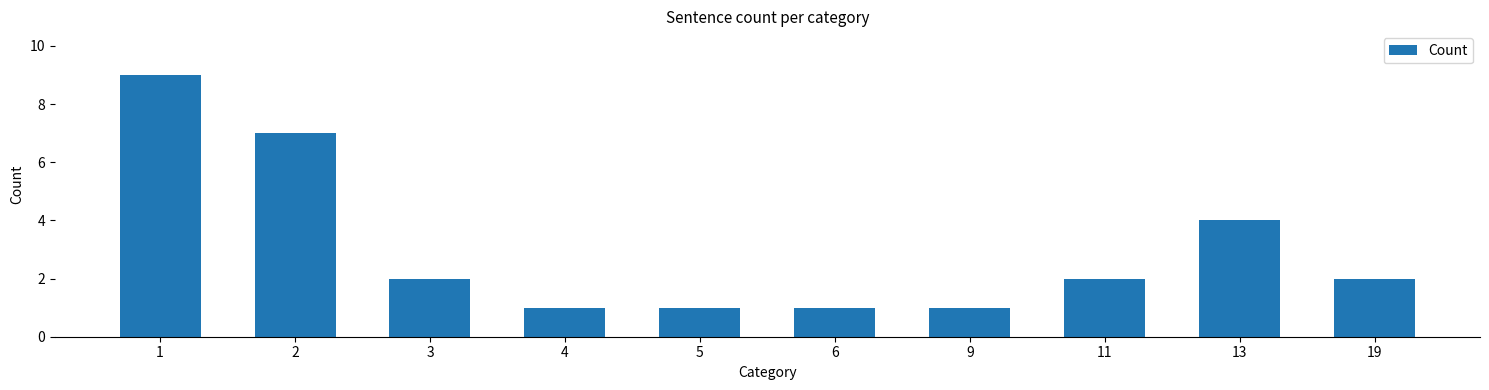

What is the value of the 5th bar from the left?

1